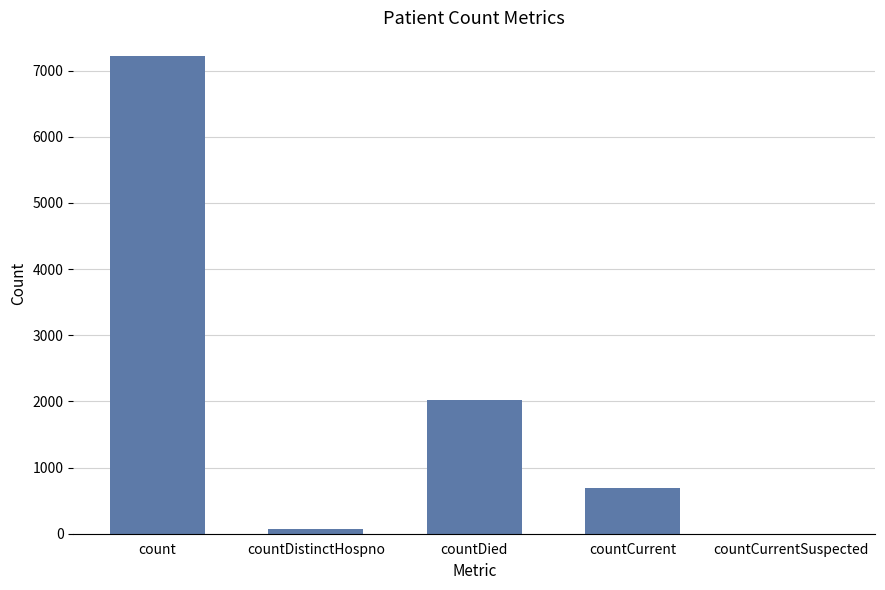

The chart shows a value of 1880 at count. True or false?

False